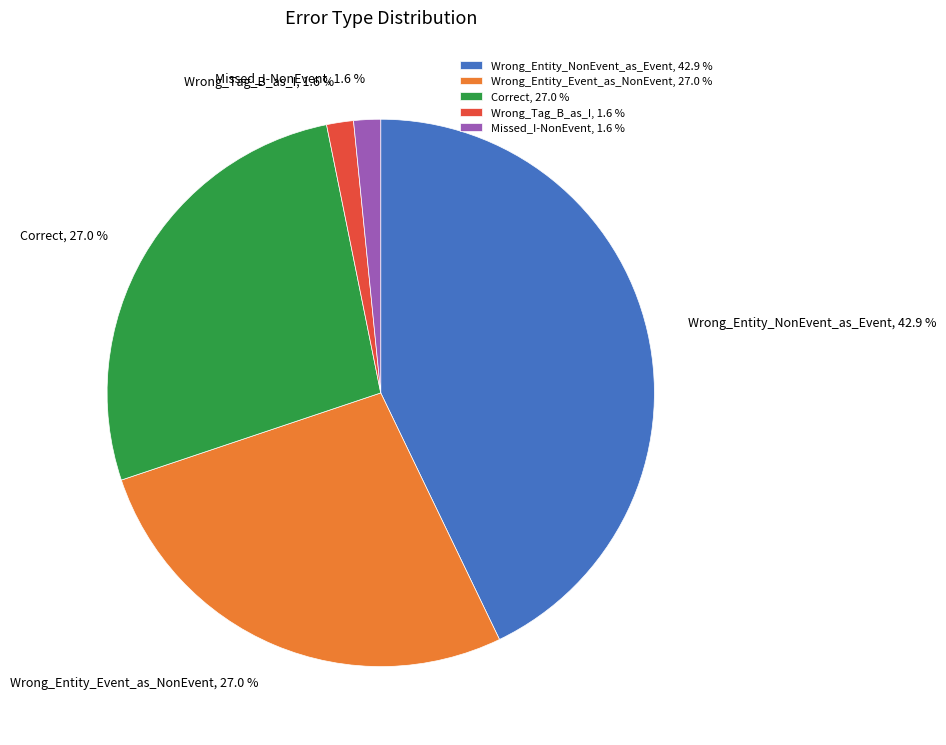

To the nearest percent, what is the combined percentage of Wrong_Entity_Event_as_NonEvent and Missed_I-NonEvent?

29%